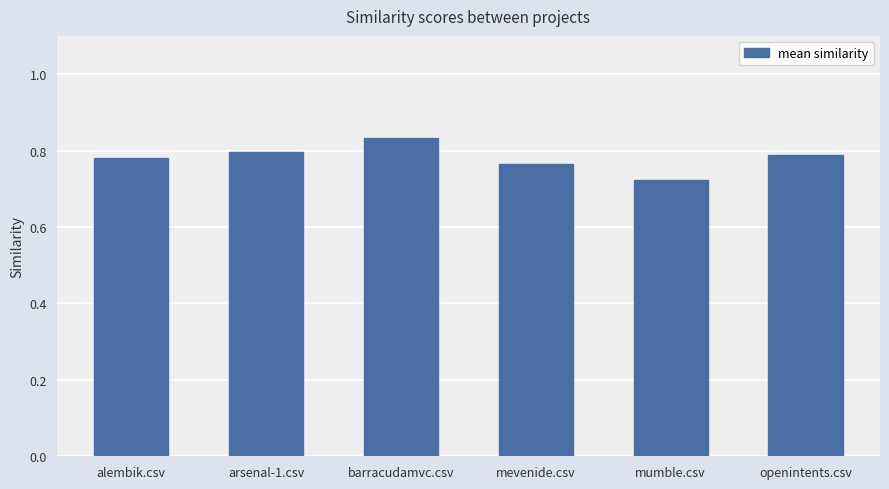

Where is the data nearest to the value 0?

mumble.csv